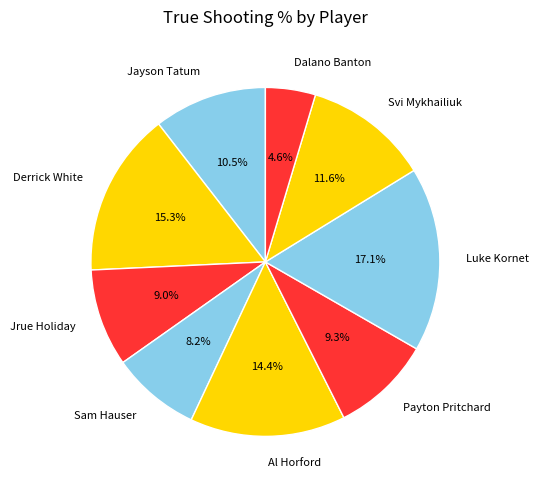

Between Al Horford and Luke Kornet, which is larger?

Luke Kornet